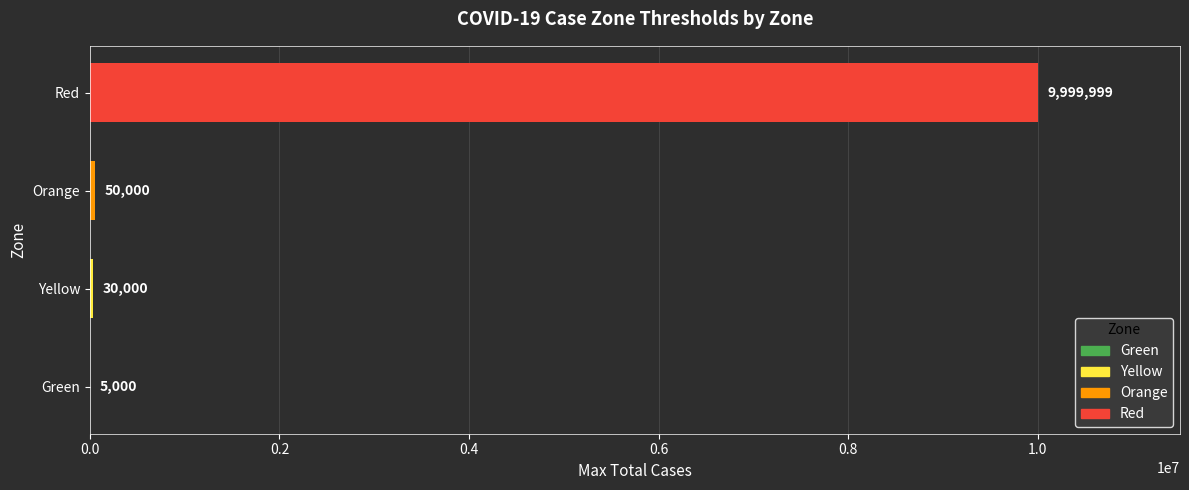

The chart shows a value of 30000 at Yellow. True or false?

True